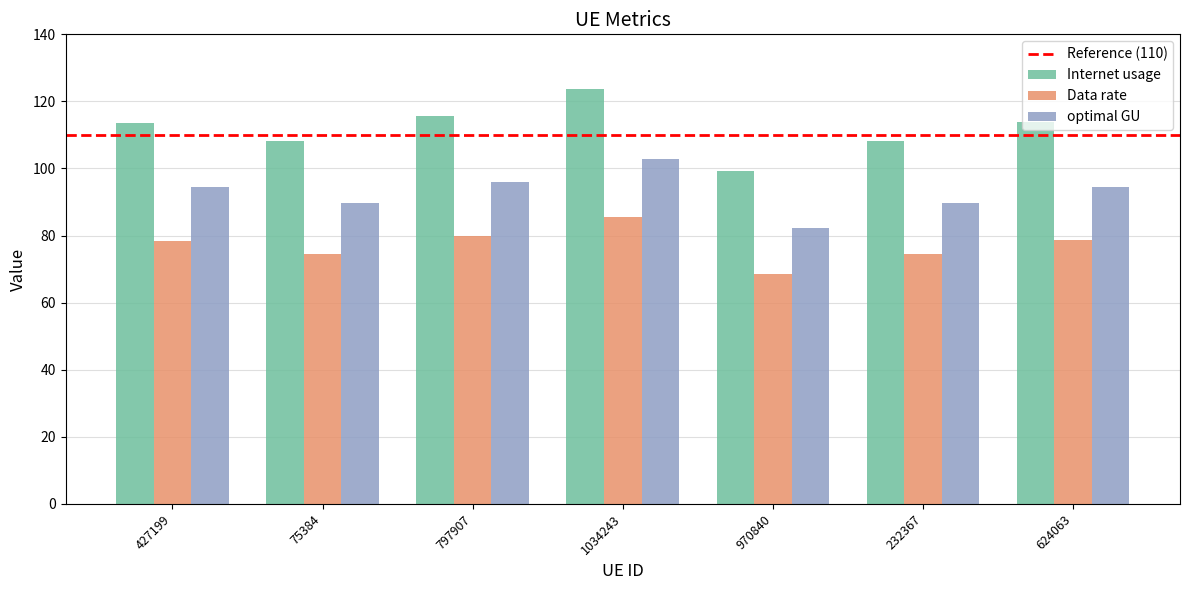

What is the label of the 5th bar from the left?

970840